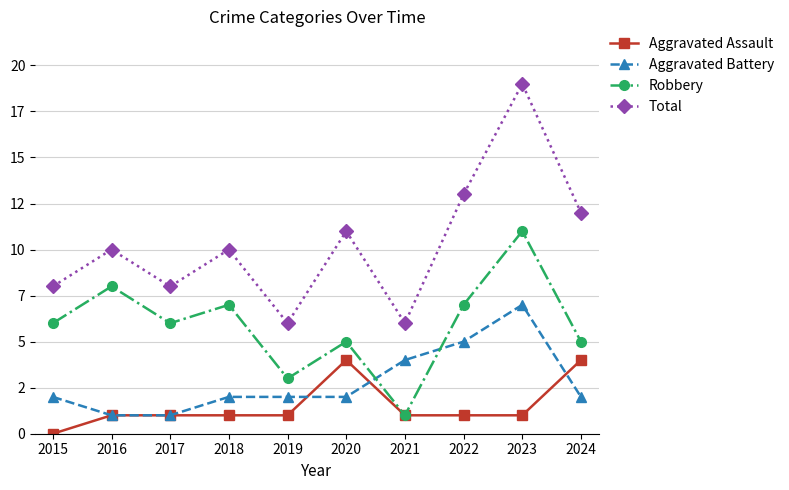

What is the average value of the Aggravated Battery series?

3